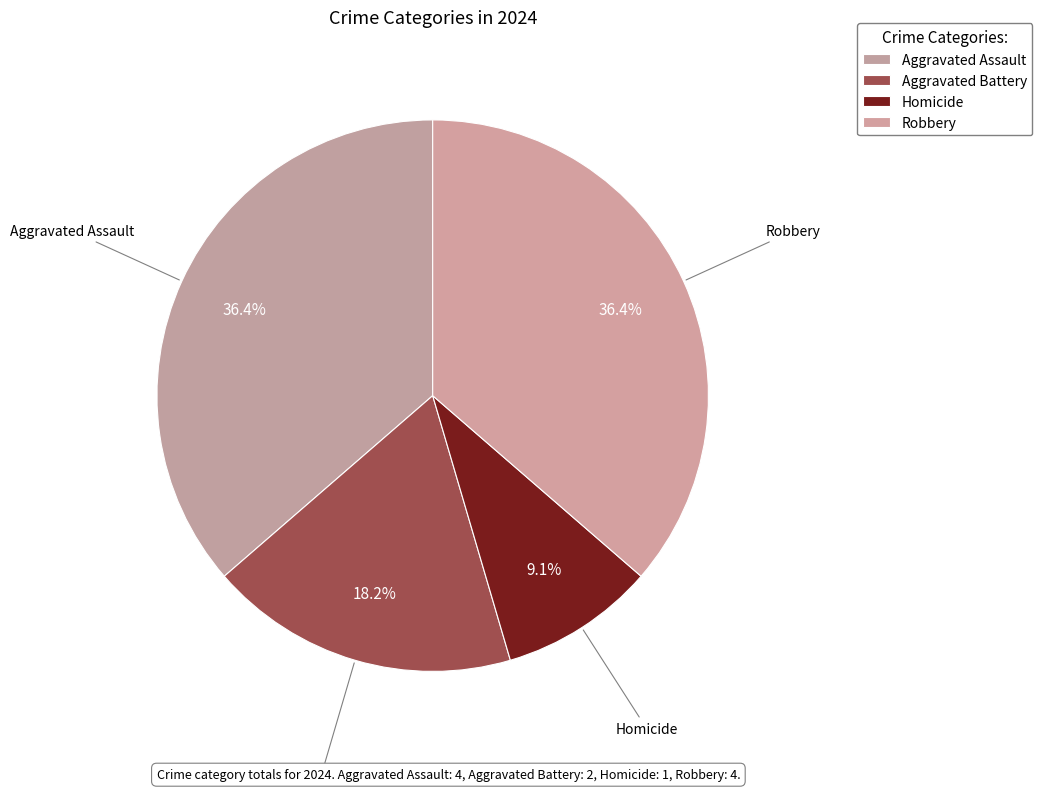

What is the smallest slice in the pie chart?

Homicide